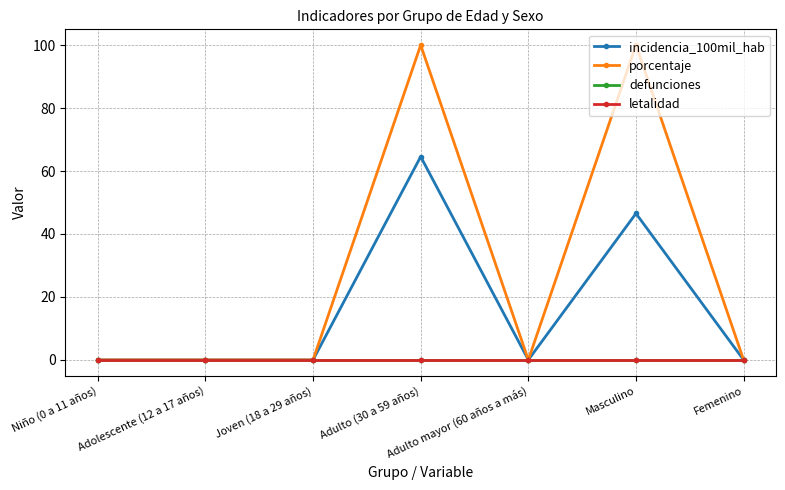

Is this an area chart (filled region under the line)?

No